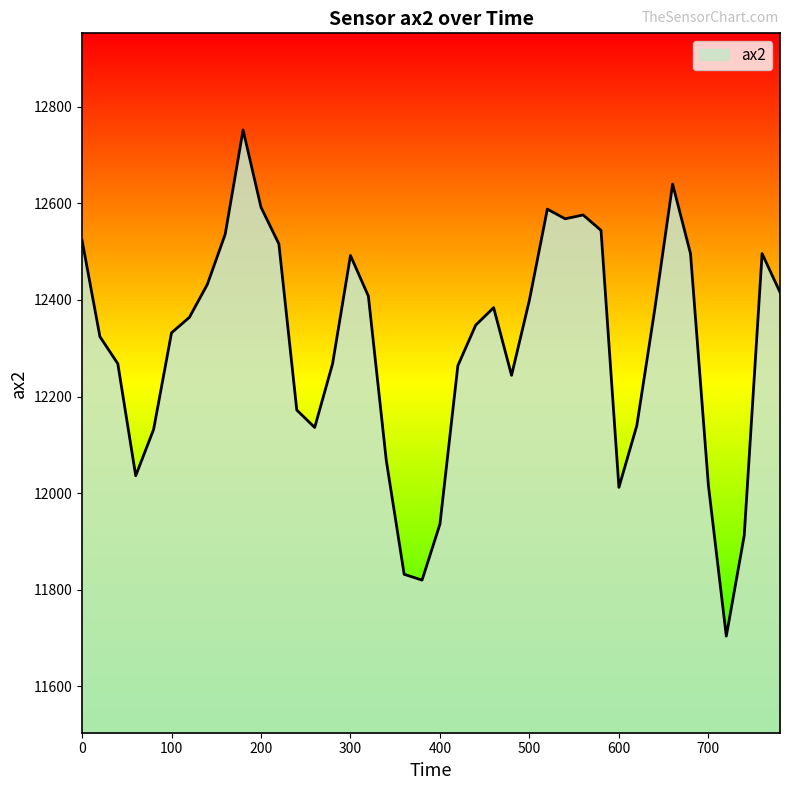

What is the difference between the maximum and minimum values?

1048